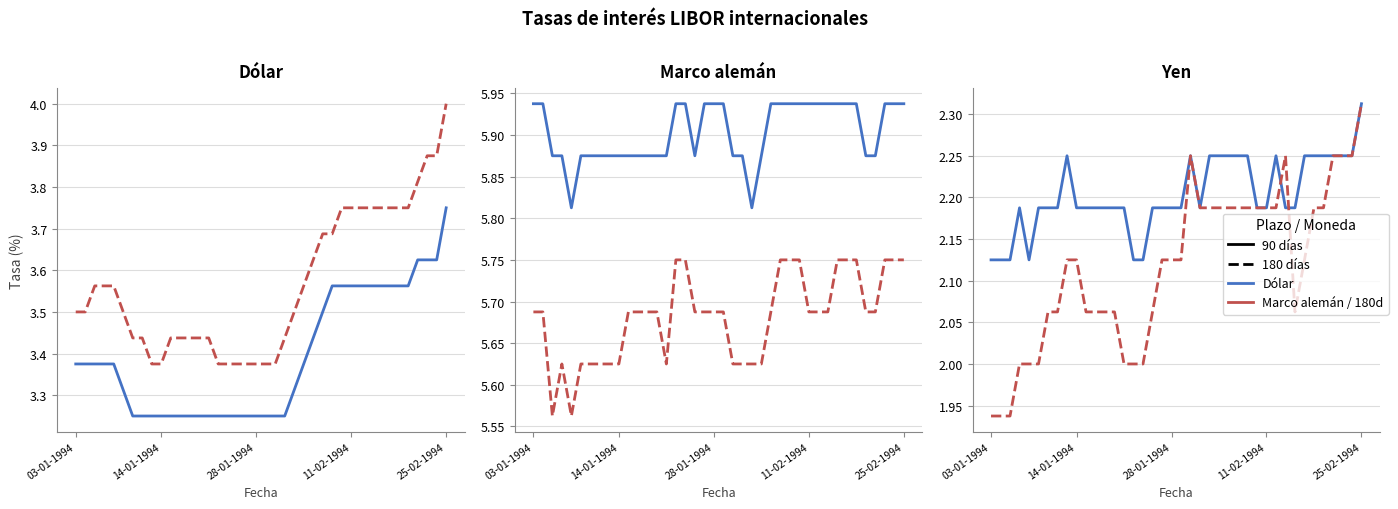

Does the chart display data point markers on the line(s)?

No